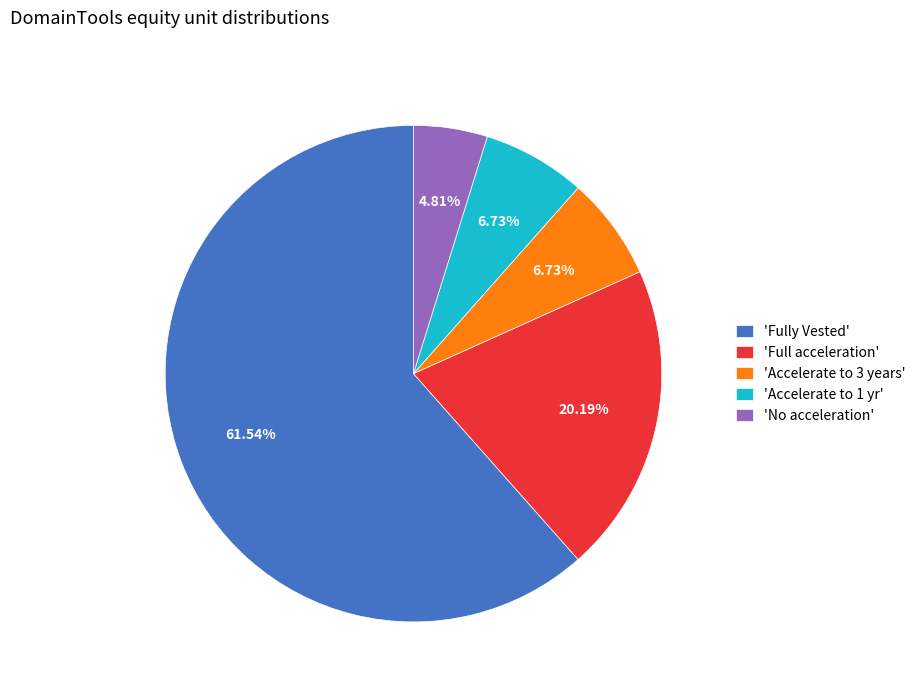

What is the largest slice in the pie chart?

'Fully Vested'